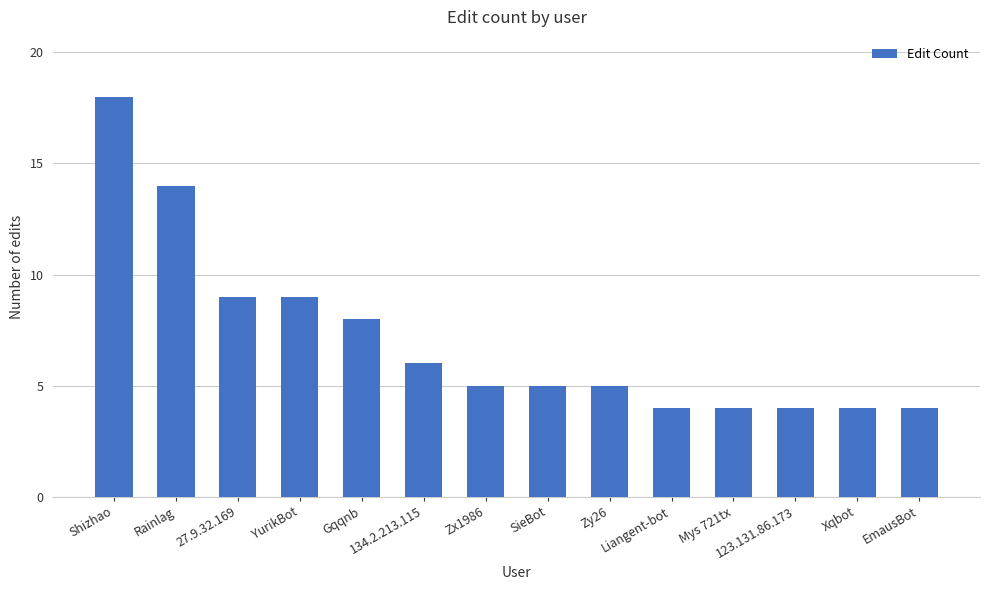

What is the value of the 5th bar from the left?

8